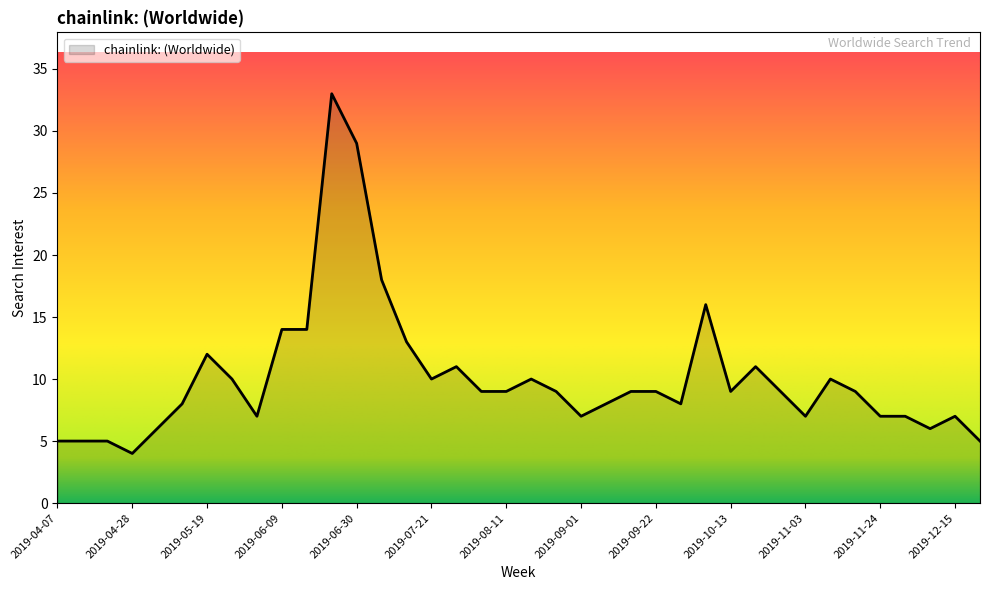

Count the number of data series in this chart.

1